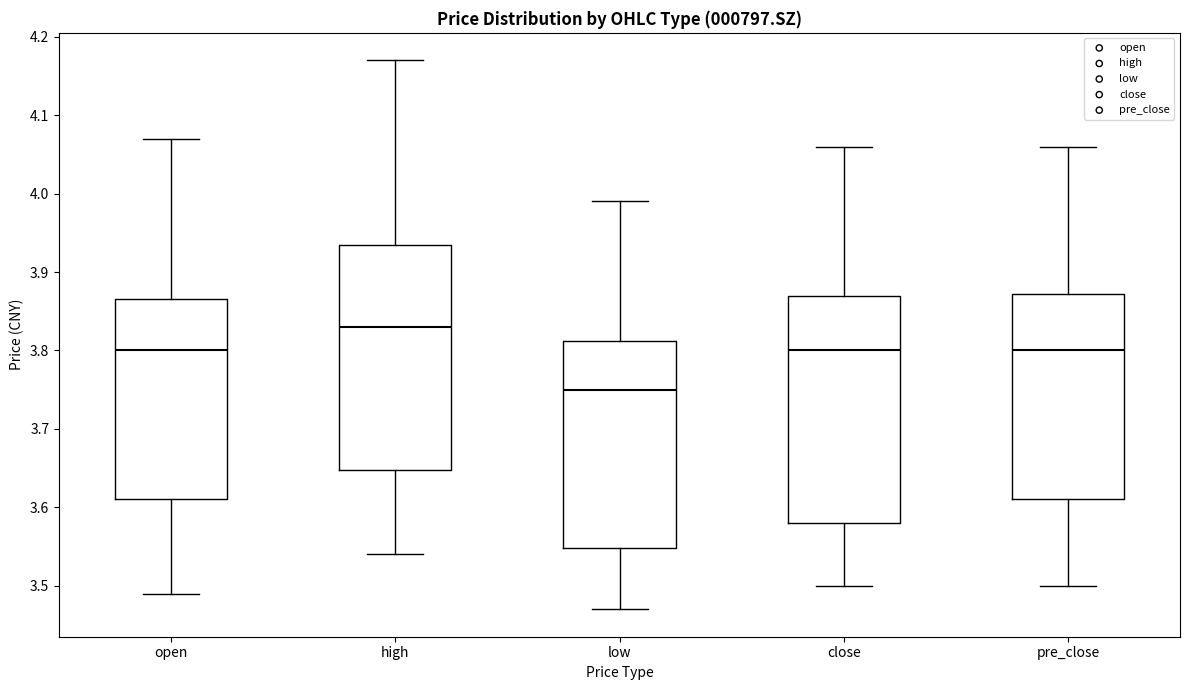

Reading left to right, transcribe this box plot: for each box, give where its median line is, the range the box spans, and where its two whiskers end, as read against the y-axis. The values are not printed on the chart, so give them approximately, as read against the axis.

open: median 3.80, box 3.61 to 3.87, whiskers 3.49 to 4.07
high: median 3.83, box 3.65 to 3.94, whiskers 3.54 to 4.17
low: median 3.75, box 3.55 to 3.81, whiskers 3.47 to 3.99
close: median 3.80, box 3.58 to 3.87, whiskers 3.50 to 4.06
pre_close: median 3.80, box 3.61 to 3.87, whiskers 3.50 to 4.06